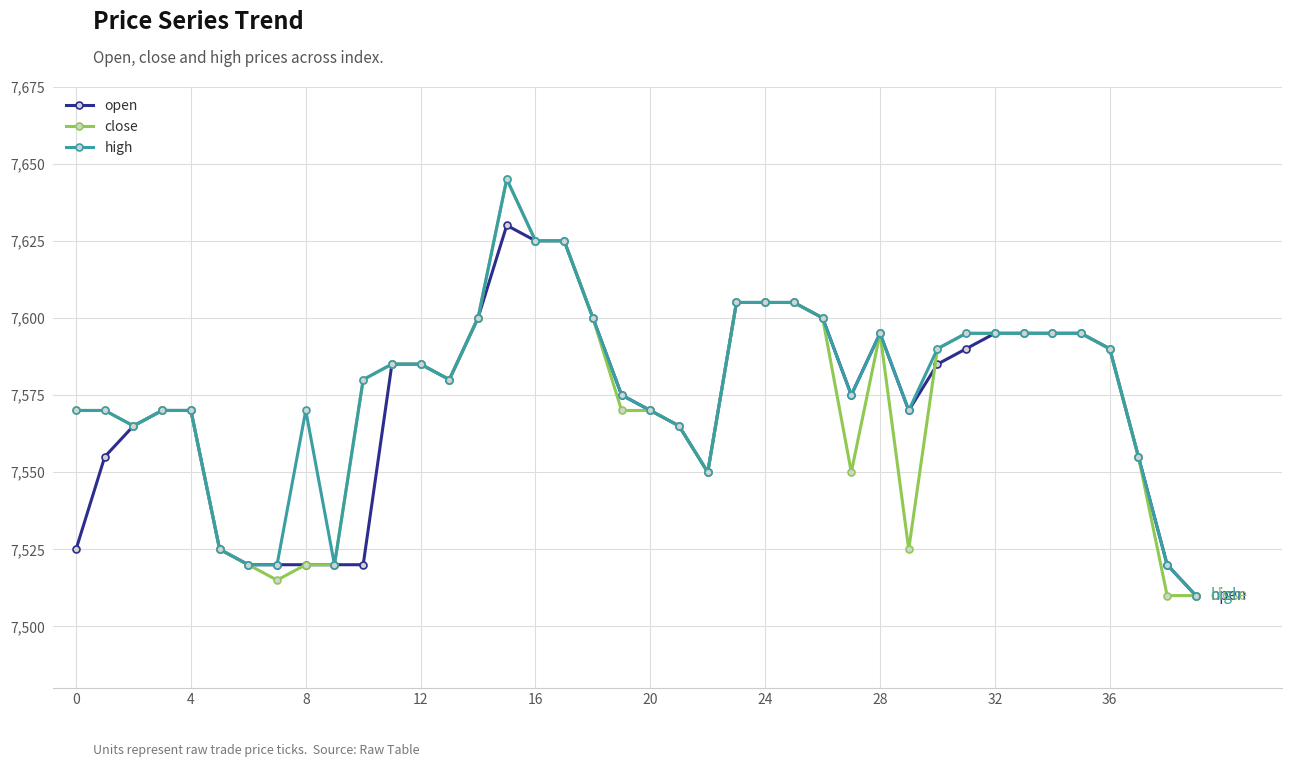

What is the lowest value of the high series?

7510